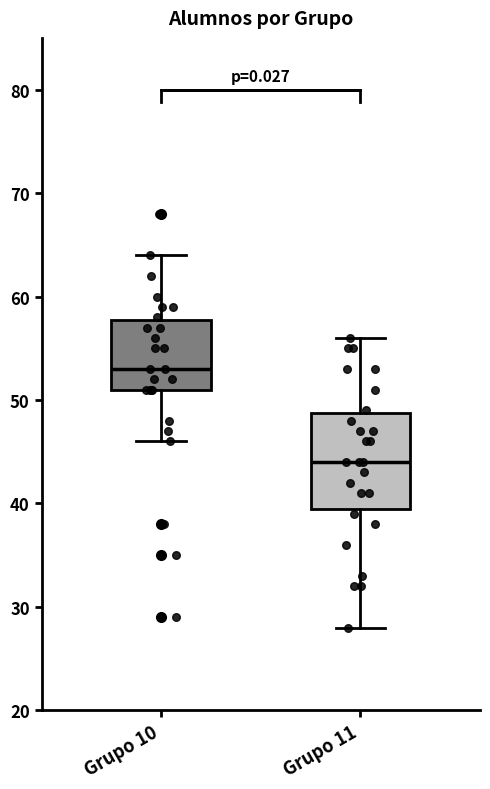

Reading left to right, read every box against the y-axis: the position of its median line, the range the box covers, and the ends of its whiskers. The values are not printed on the chart, so give them approximately, as read against the axis.

Grupo 10: median 53, box 51 to 58, whiskers 46 to 64
Grupo 11: median 44, box 40 to 49, whiskers 28 to 56